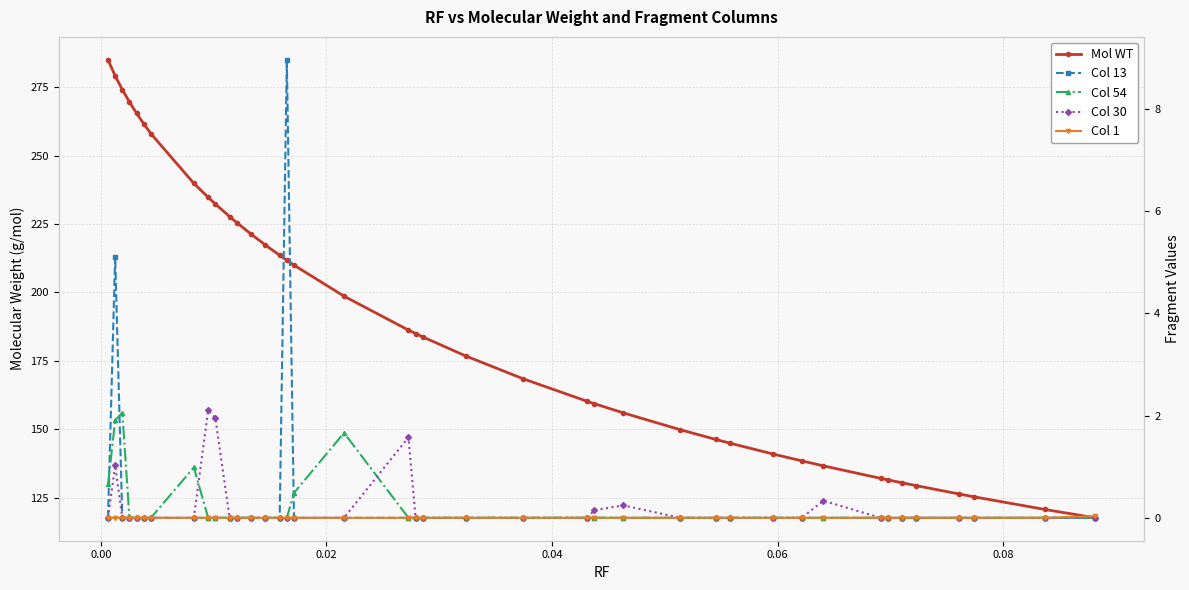

Is it true that Col 30 equals 2.9 at 9?

False